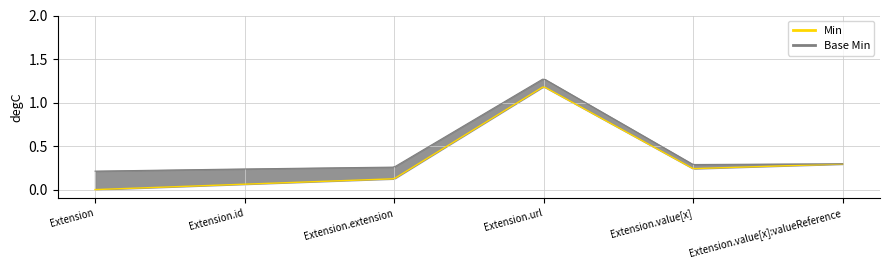

Where is the first local maximum for Base Min?

Extension.url